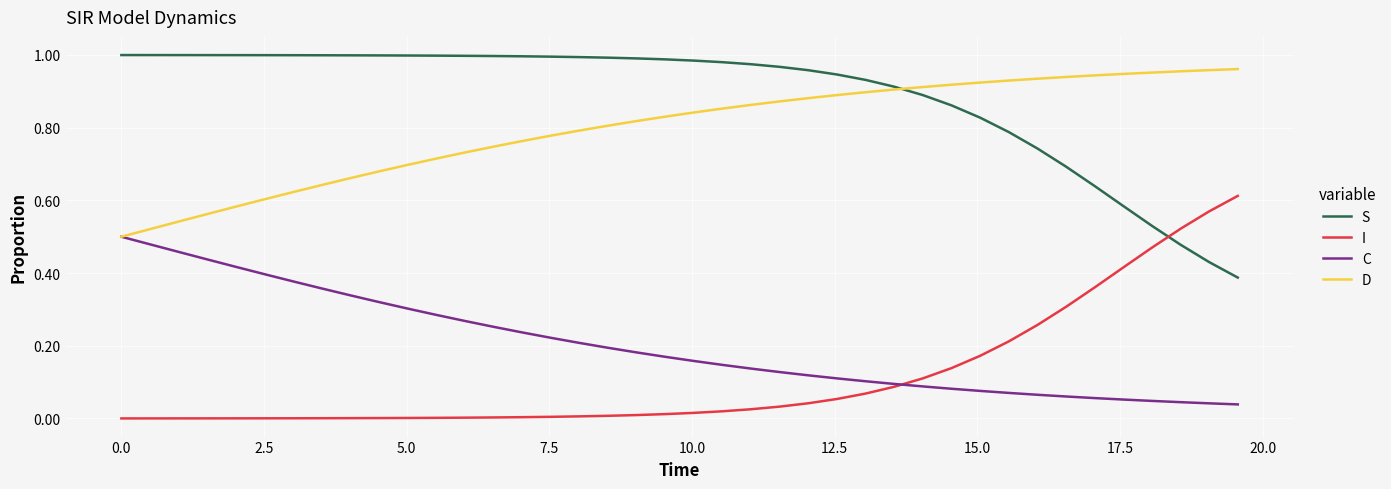

True or false: D and I intersect in this chart.

False